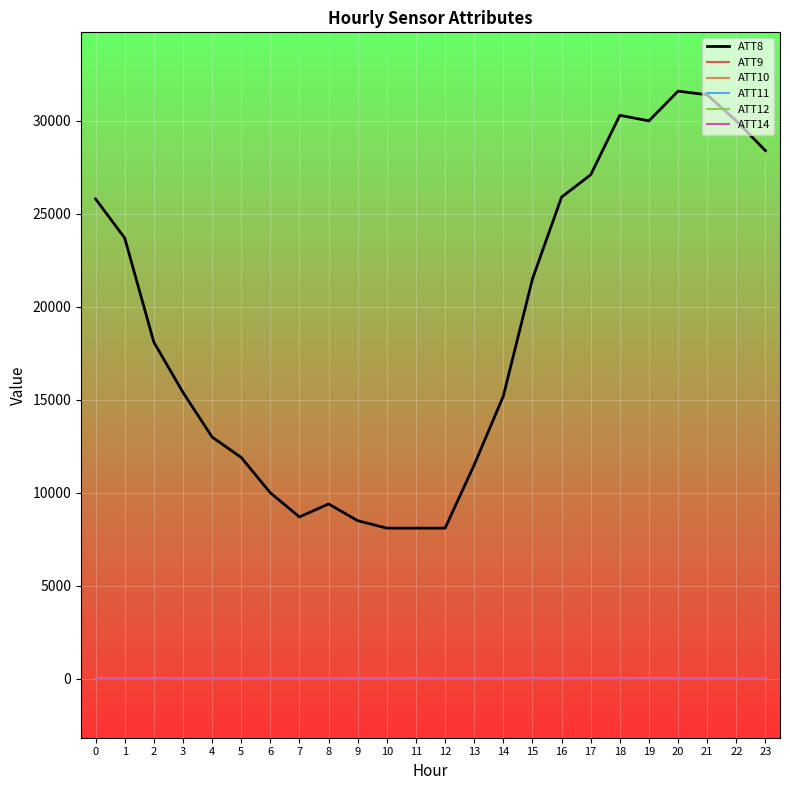

Is this an area chart (filled region under the line)?

No